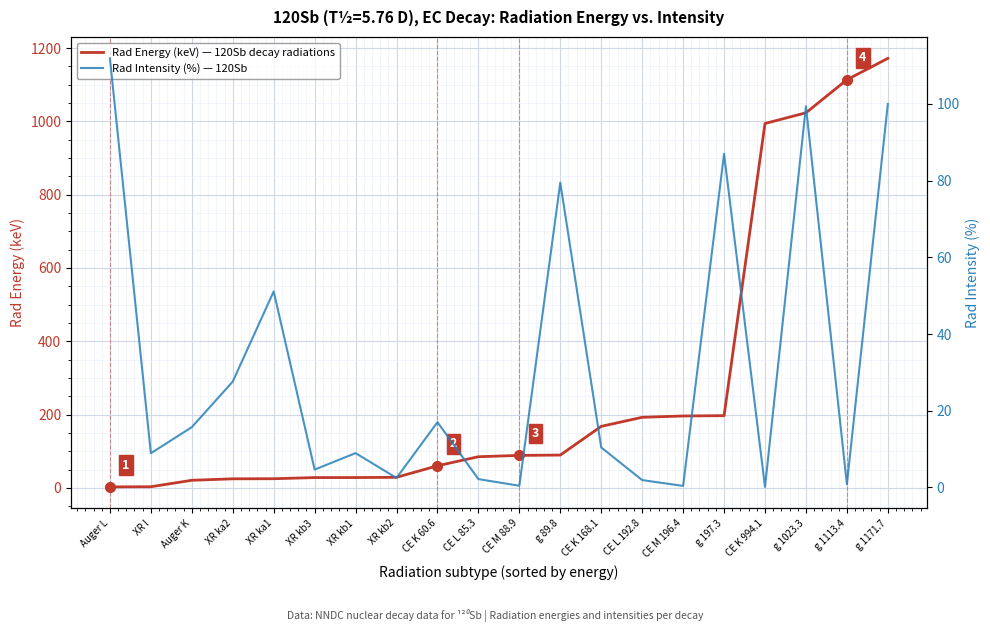

The value of Rad Intensity (%) — 120Sb at XR kb3 is 4.6. True or false?

True